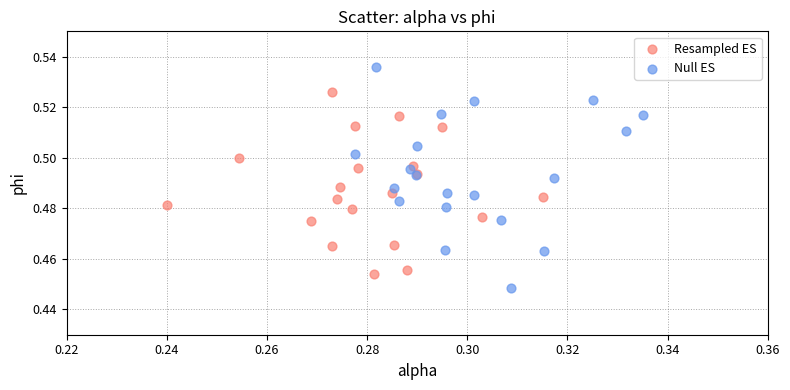

What are all the series names shown in the legend?

Resampled ES, Null ES